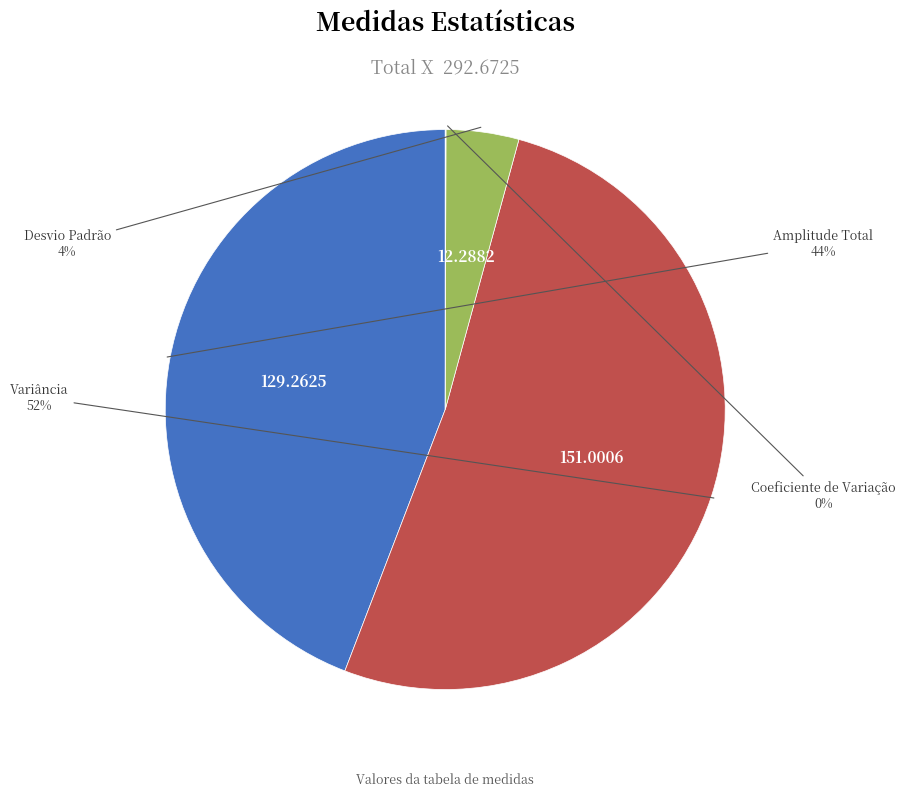

Is the sum of Desvio Padrão and Variância greater than half?

Yes